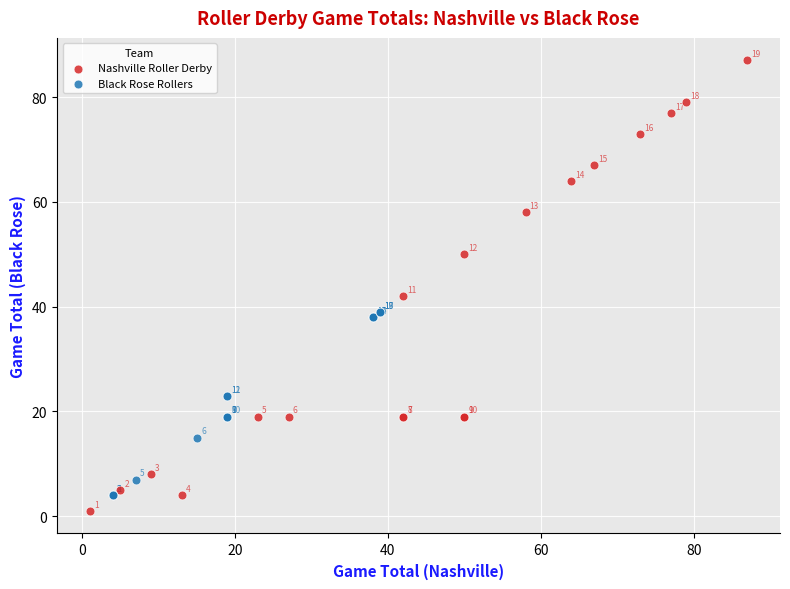

Which series reaches the minimum Y coordinate?

Nashville Roller Derby